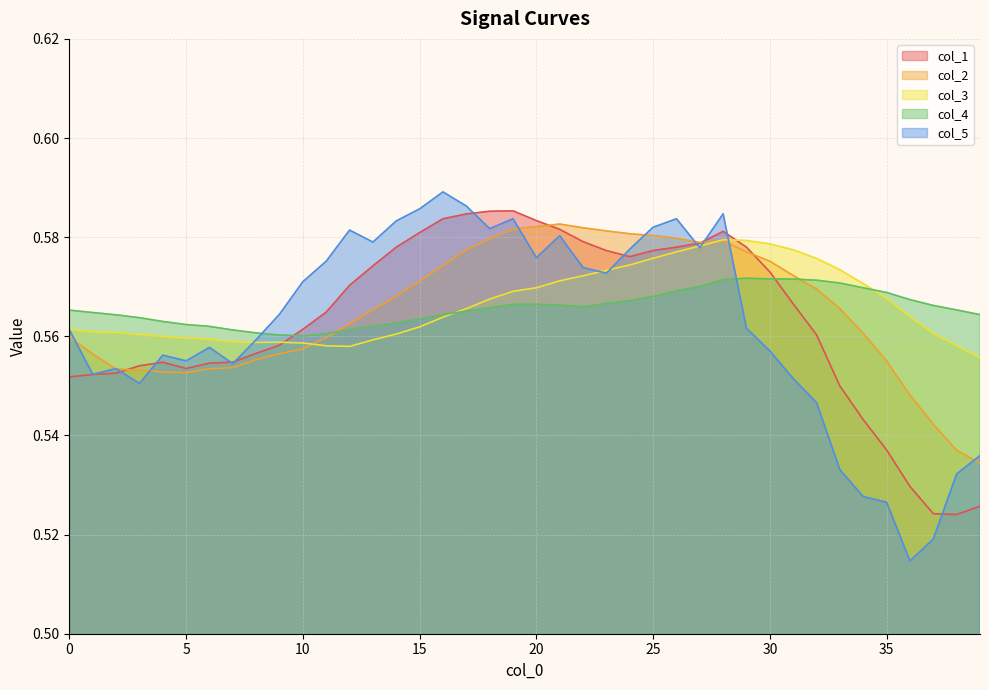

Reading left to right, transcribe all the data shown in this chart.

col_1: 0.6	0.6	0.6	0.6	0.6	0.6	0.6	0.6	0.6	0.6	0.6	0.6	0.6	0.6	0.6	0.6	0.6	0.6	0.6	0.6	0.6	0.6	0.6	0.6	0.6	0.6	0.6	0.6	0.6	0.6	0.6	0.6	0.6	0.5	0.5	0.5	0.5	0.5	0.5	0.5
col_2: 0.6	0.6	0.6	0.6	0.6	0.6	0.6	0.6	0.6	0.6	0.6	0.6	0.6	0.6	0.6	0.6	0.6	0.6	0.6	0.6	0.6	0.6	0.6	0.6	0.6	0.6	0.6	0.6	0.6	0.6	0.6	0.6	0.6	0.6	0.6	0.6	0.5	0.5	0.5	0.5
col_3: 0.6	0.6	0.6	0.6	0.6	0.6	0.6	0.6	0.6	0.6	0.6	0.6	0.6	0.6	0.6	0.6	0.6	0.6	0.6	0.6	0.6	0.6	0.6	0.6	0.6	0.6	0.6	0.6	0.6	0.6	0.6	0.6	0.6	0.6	0.6	0.6	0.6	0.6	0.6	0.6
col_4: 0.6	0.6	0.6	0.6	0.6	0.6	0.6	0.6	0.6	0.6	0.6	0.6	0.6	0.6	0.6	0.6	0.6	0.6	0.6	0.6	0.6	0.6	0.6	0.6	0.6	0.6	0.6	0.6	0.6	0.6	0.6	0.6	0.6	0.6	0.6	0.6	0.6	0.6	0.6	0.6
col_5: 0.6	0.6	0.6	0.6	0.6	0.6	0.6	0.6	0.6	0.6	0.6	0.6	0.6	0.6	0.6	0.6	0.6	0.6	0.6	0.6	0.6	0.6	0.6	0.6	0.6	0.6	0.6	0.6	0.6	0.6	0.6	0.6	0.5	0.5	0.5	0.5	0.5	0.5	0.5	0.5